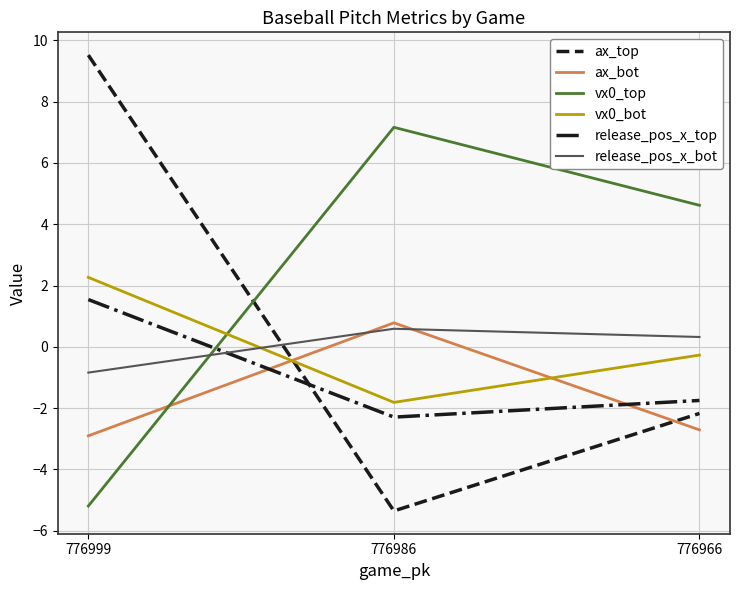

List the labels in order of ax_top value, largest first.

776999, 776966, 776986